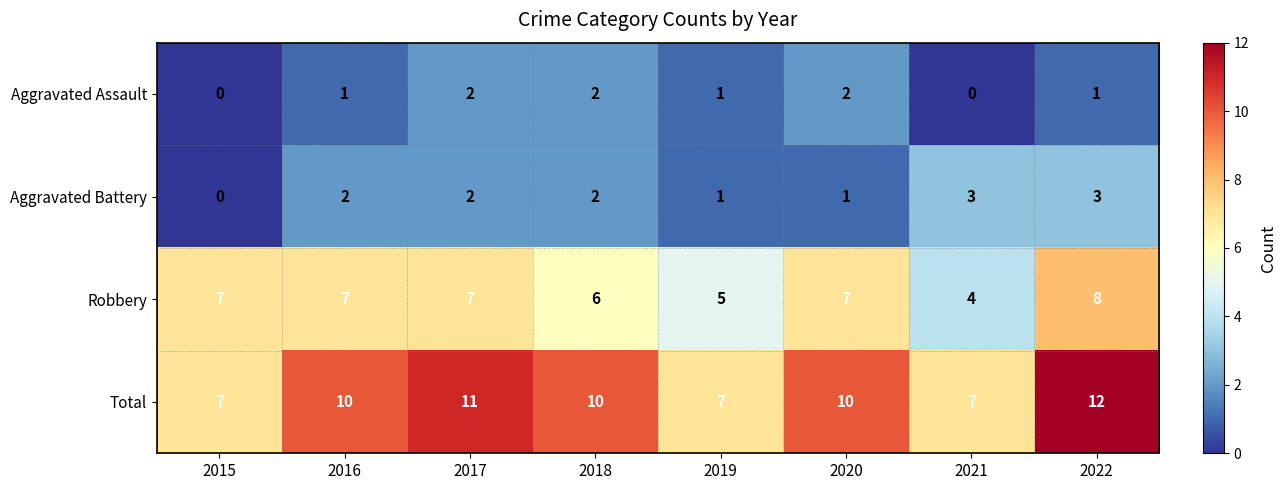

How many distinct data groups are displayed?

4